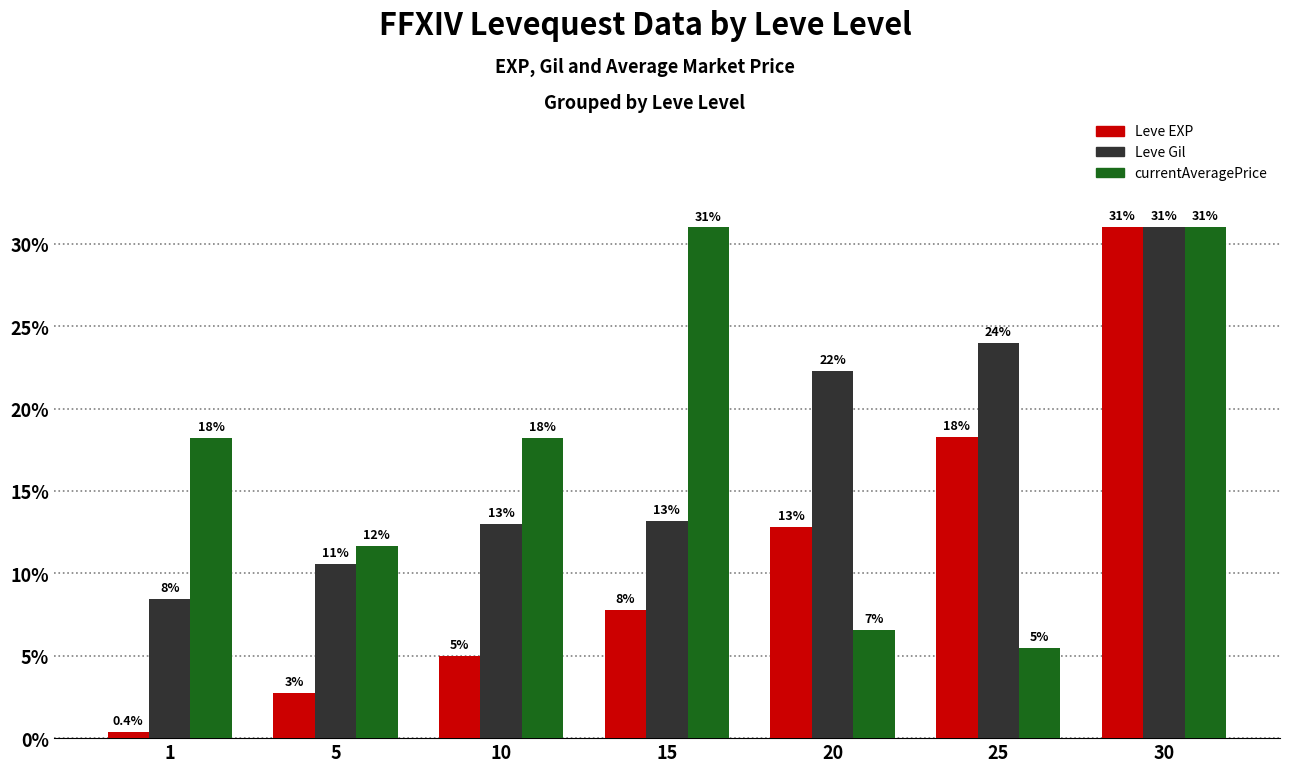

Which series has the largest range (max minus min)?

Leve EXP